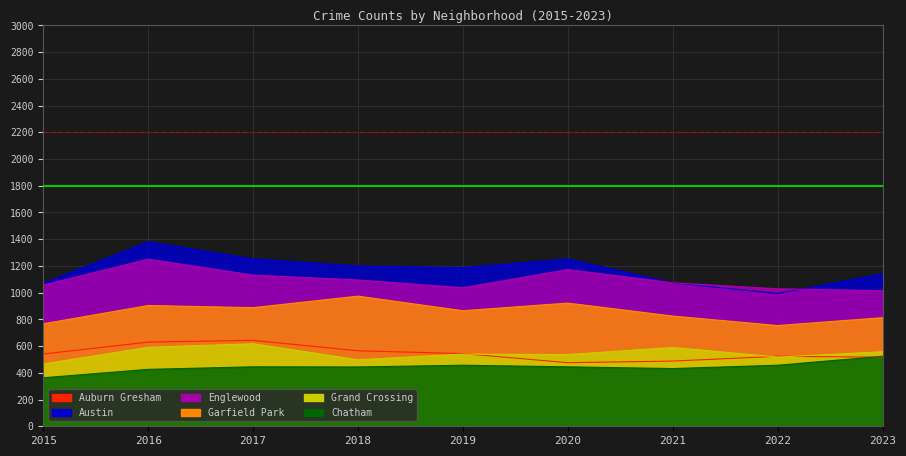

Reading left to right, transcribe all the data shown in this chart.

Auburn Gresham: 2015=541	2016=630	2017=643	2018=565	2019=544	2020=476	2021=488	2022=524	2023=517
Austin: 2015=1071	2016=1381	2017=1253	2018=1200	2019=1188	2020=1253	2021=1073	2022=994	2023=1142
Englewood: 2015=1057	2016=1251	2017=1132	2018=1095	2019=1037	2020=1173	2021=1074	2022=1029	2023=1015
Garfield Park: 2015=767	2016=904	2017=888	2018=974	2019=865	2020=922	2021=825	2022=754	2023=813
Grand Crossing: 2015=467	2016=591	2017=618	2018=498	2019=540	2020=537	2021=590	2022=518	2023=558
Chatham: 2015=363	2016=426	2017=445	2018=444	2019=457	2020=445	2021=432	2022=457	2023=524